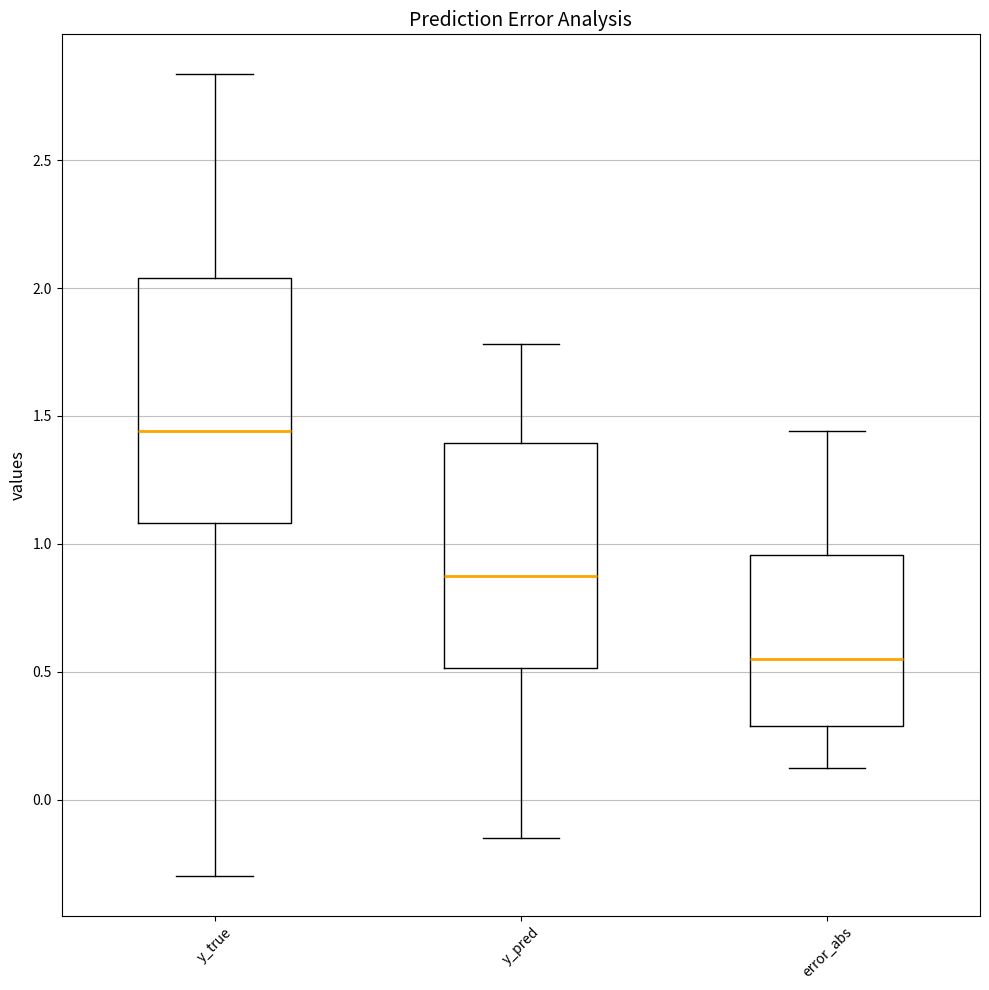

Which box's median line is the lowest?

error_abs